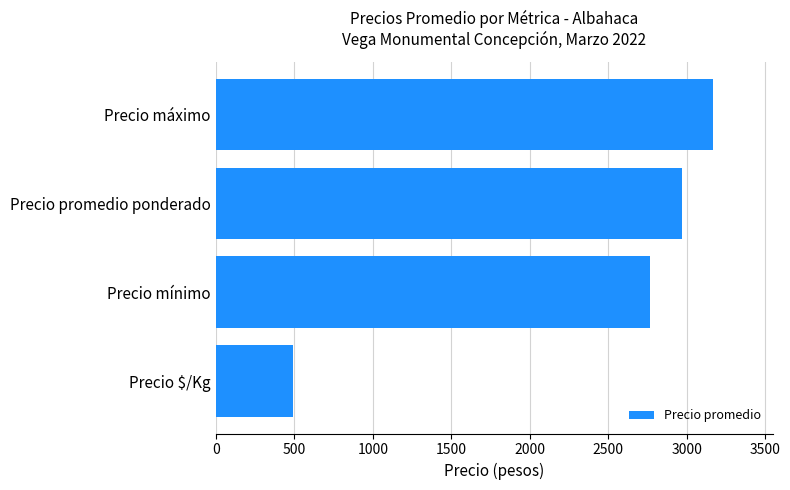

List the labels in order of value, largest first.

Precio máximo, Precio promedio ponderado, Precio mínimo, Precio $/Kg